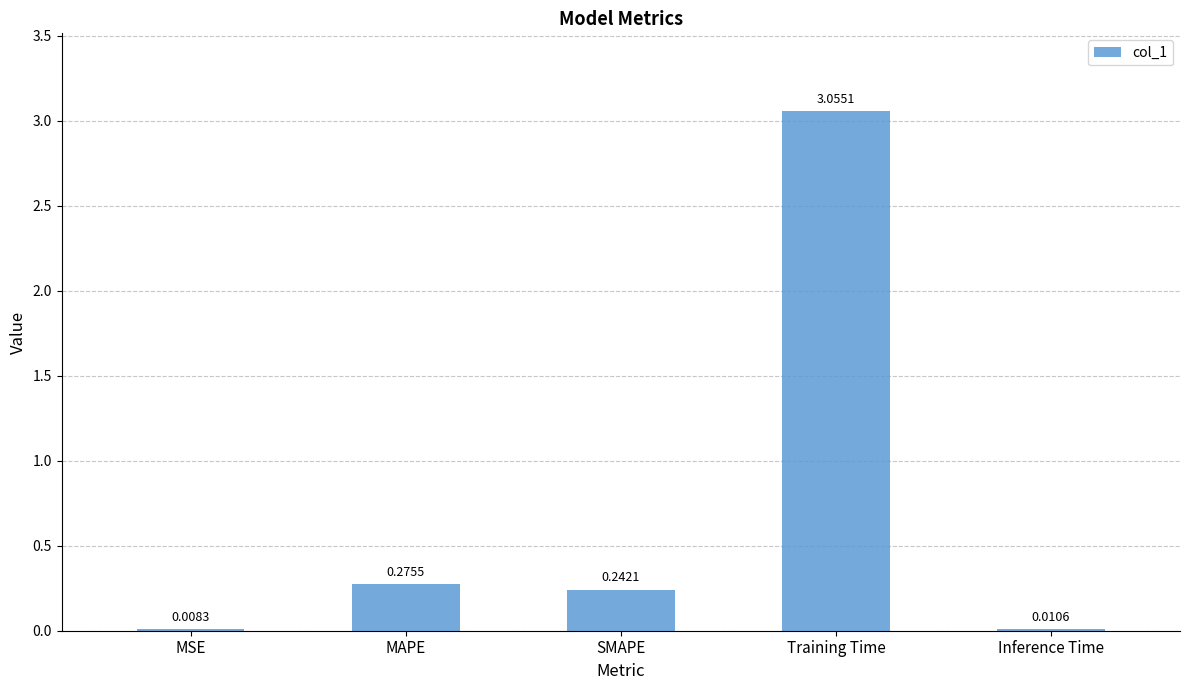

Count the number of data series in this chart.

1